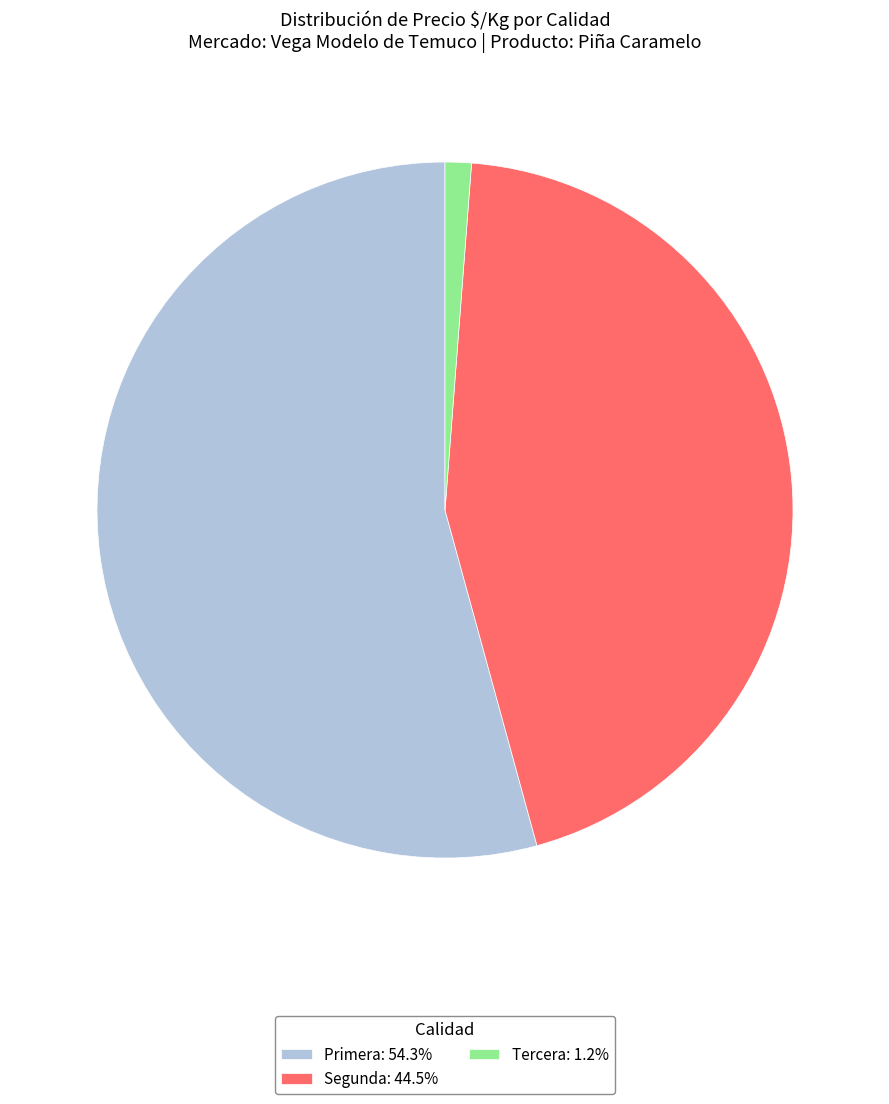

How many slices are in this pie chart?

3